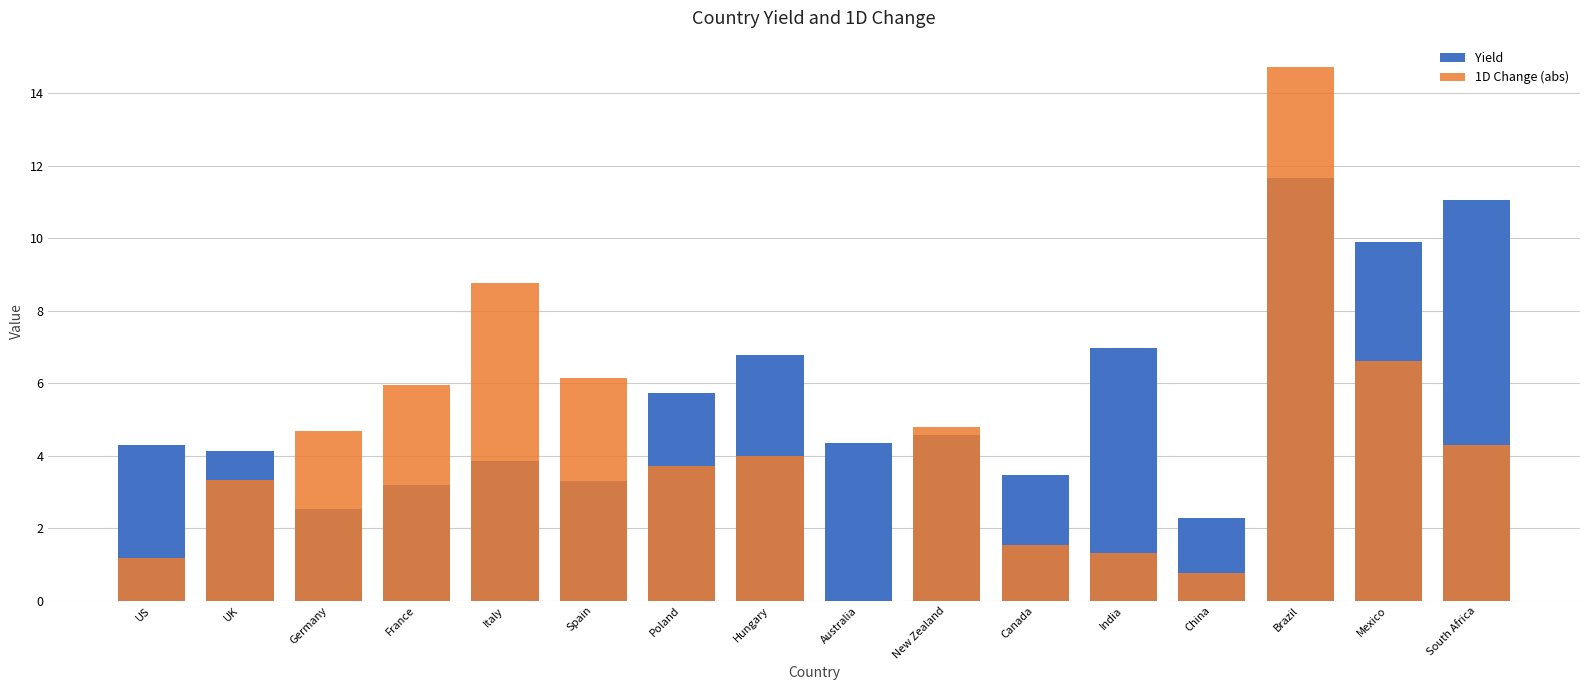

What is the difference between the maximum and minimum values in the Yield series?

9.4